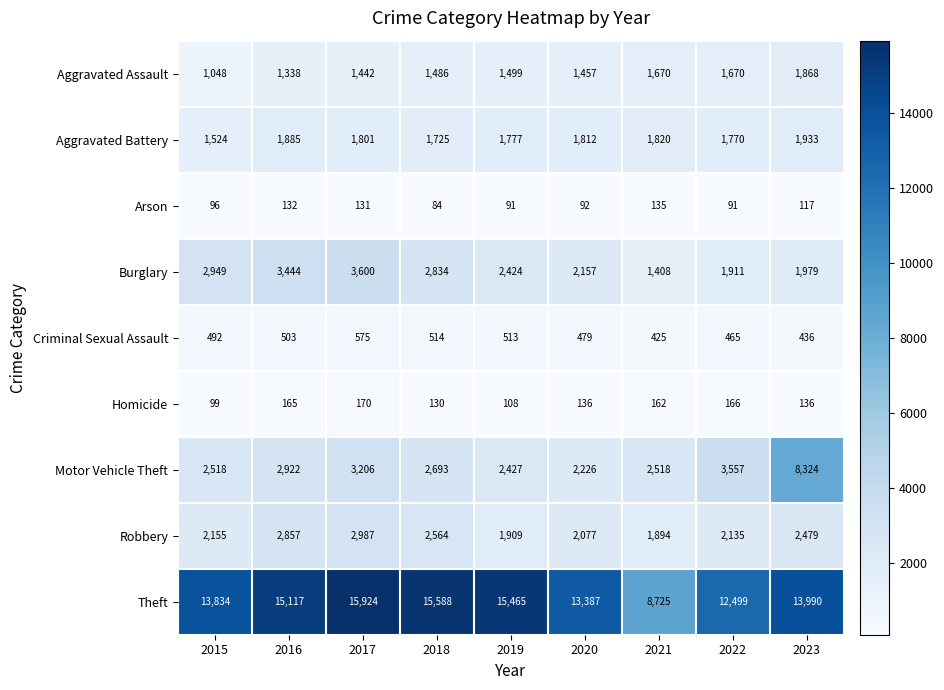

How many values in the Aggravated Battery series are below 1801?

4